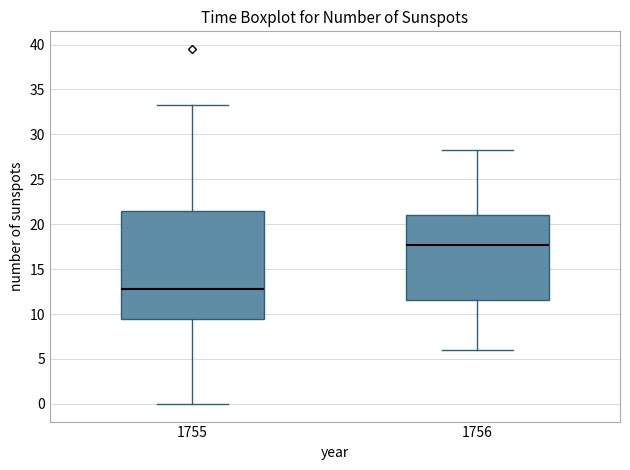

Where does the lower whisker of the box at x = 1755 end on the y-axis? The values are not printed on the chart, so give them approximately, as read against the axis.

0.0